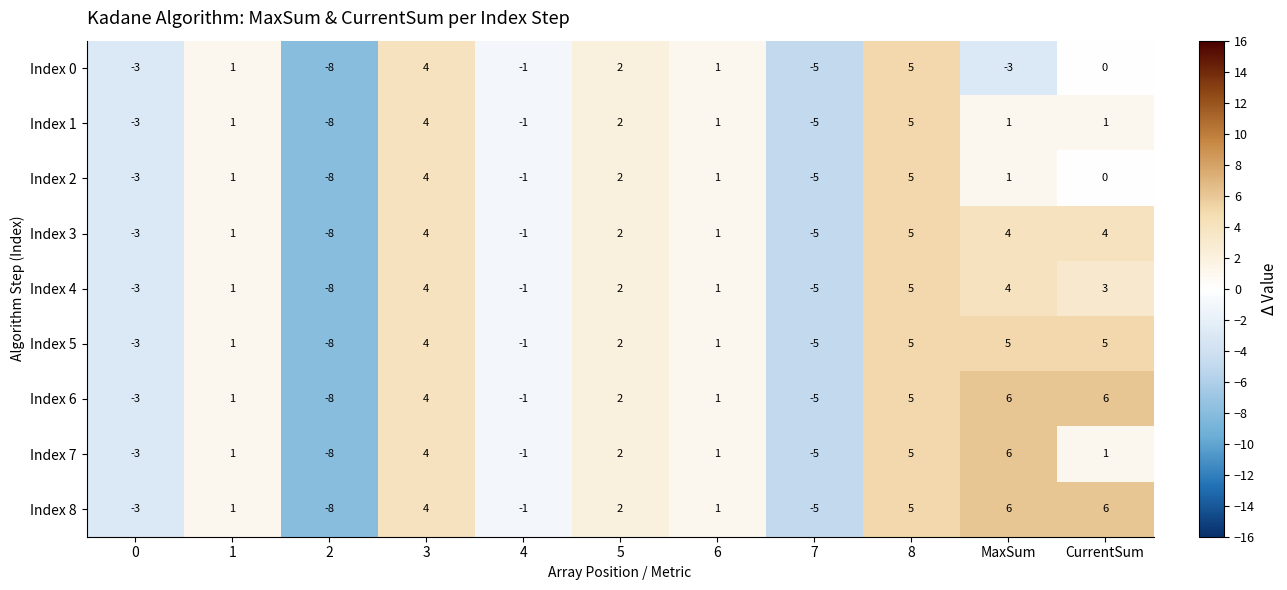

What is the total value across all series at 0?

-27